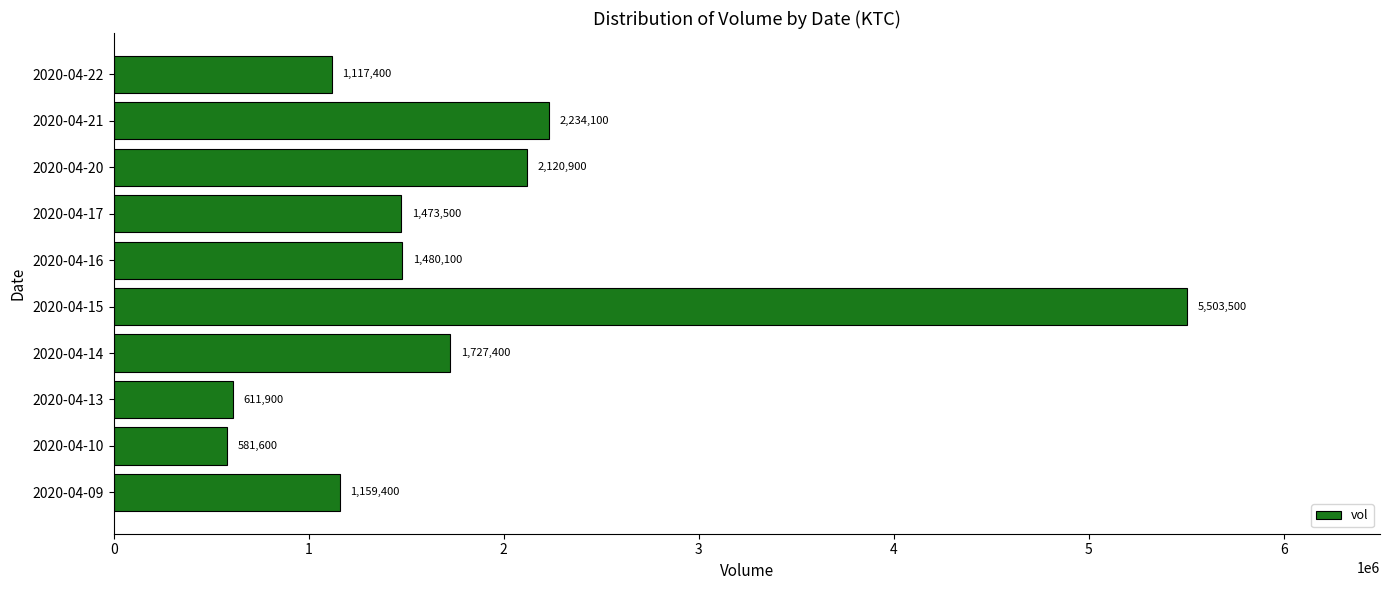

Approximately how many times larger is the value at 2020-04-10 compared to 2020-04-13?

1.0